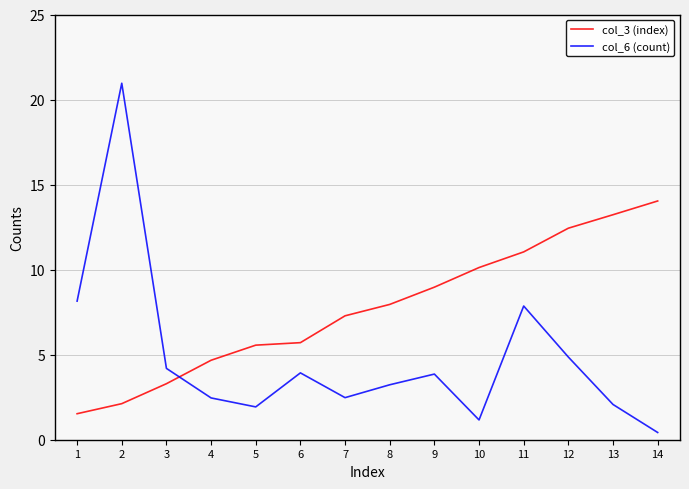

Where does the col_3 (index) series first go above 7?

7